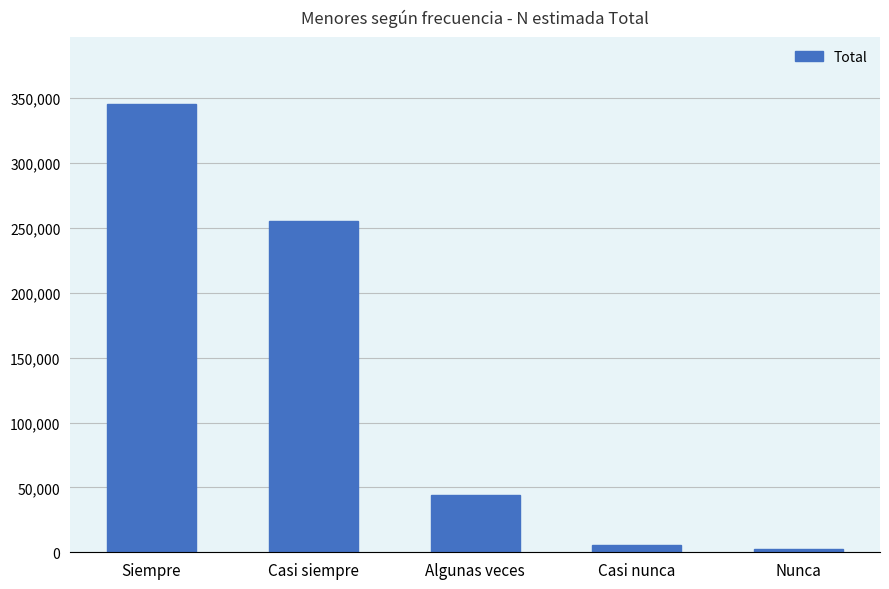

What is the approximate value at Siempre?

345292